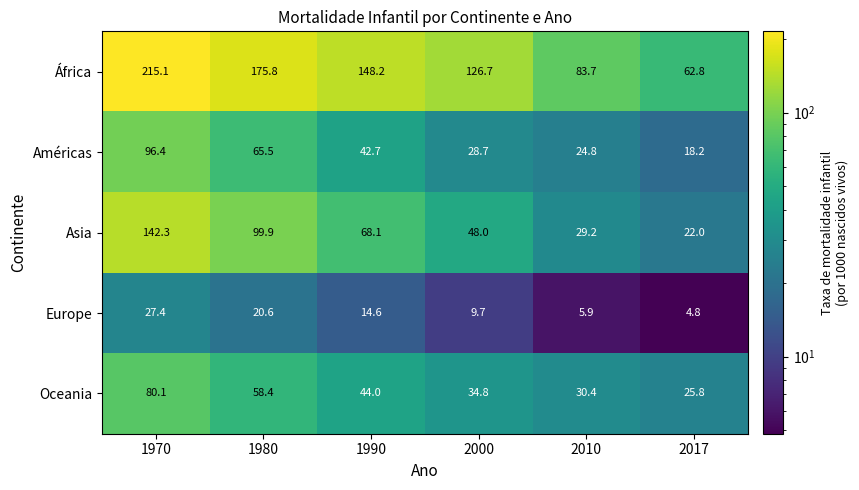

What is the difference between the África values at 2017 and 2010?

20.9